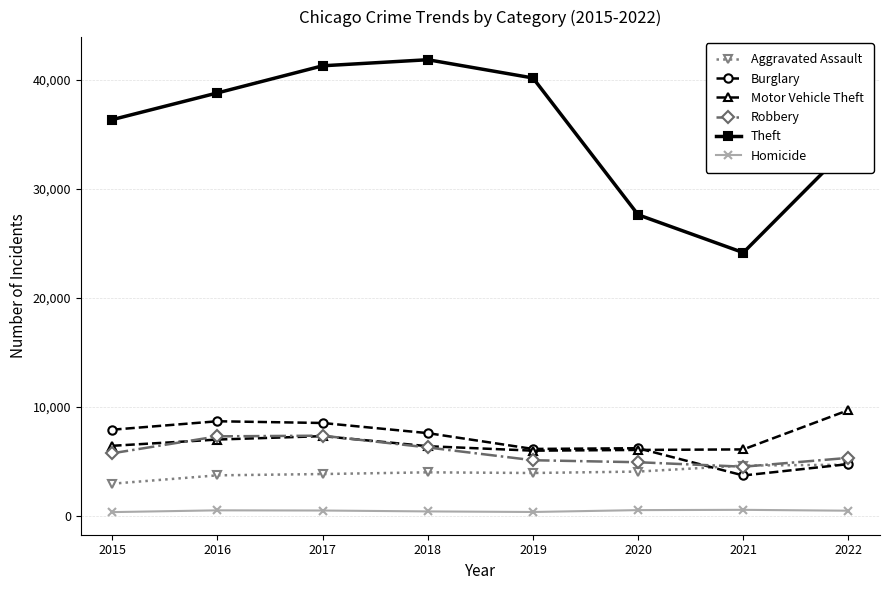

Which label corresponds to the largest value in the chart?

2018